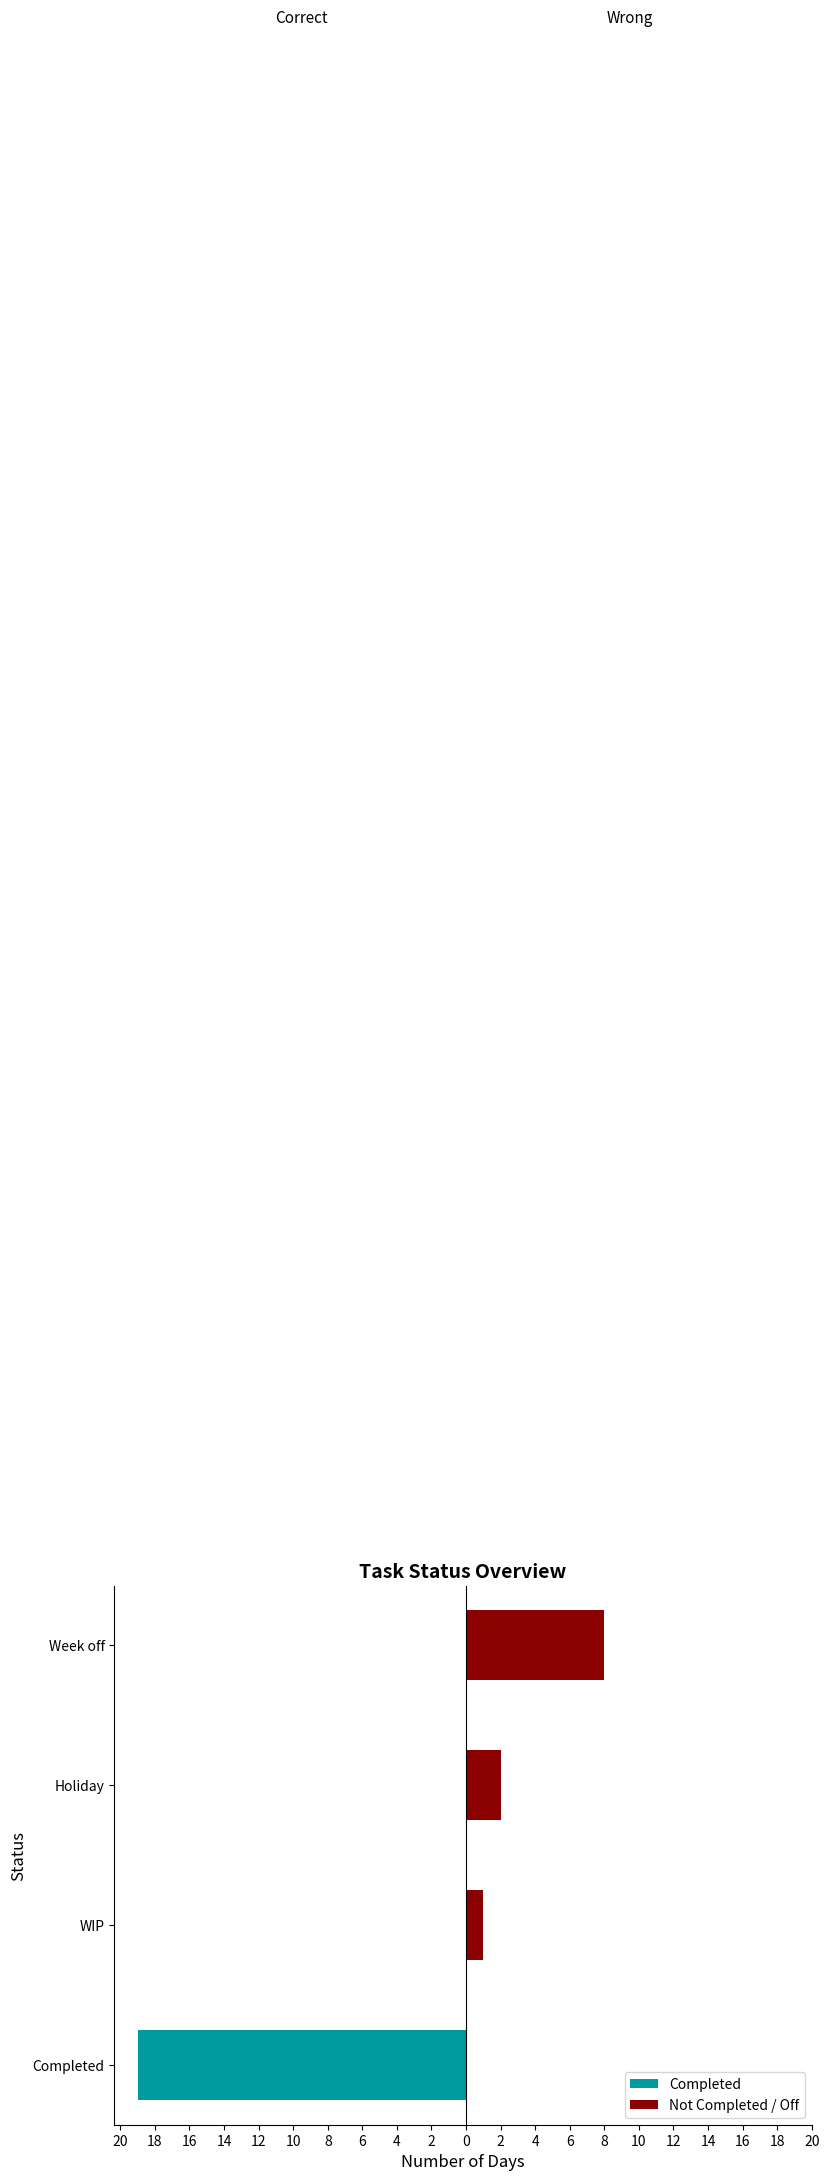

At Week off, list the series in order from largest to smallest.

Not Completed / Off, Completed